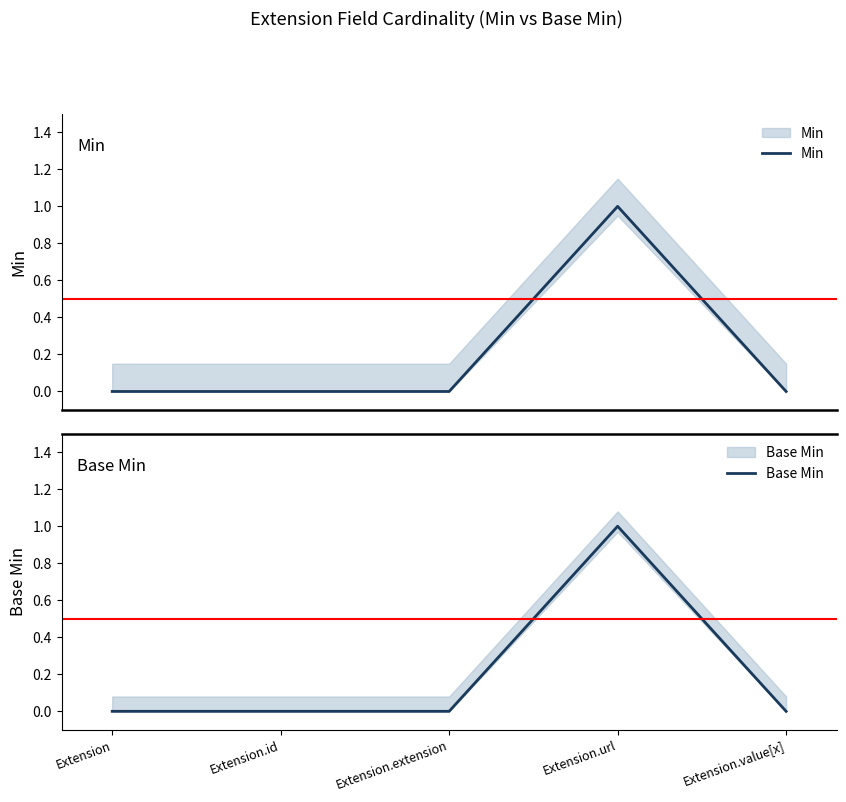

The Min series shows 1 at Extension. True or false?

False